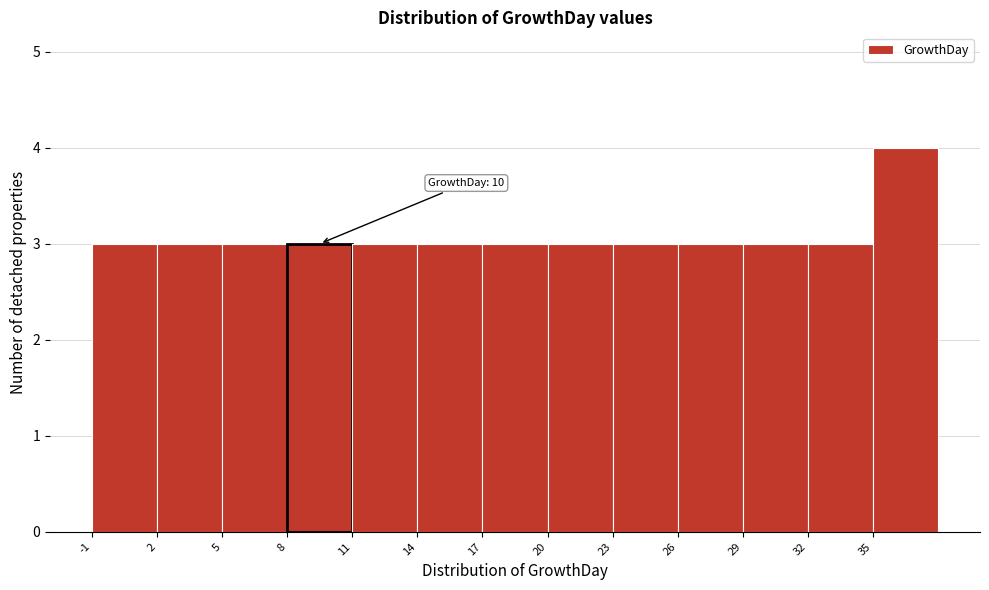

Over which range of the x-axis is the bar tallest?

35 to 38